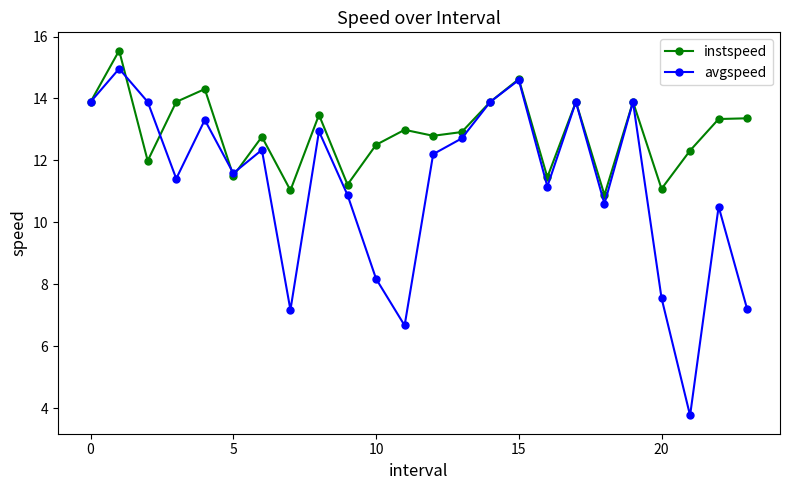

What is the difference between the second highest and second lowest values in the instspeed series?

3.6